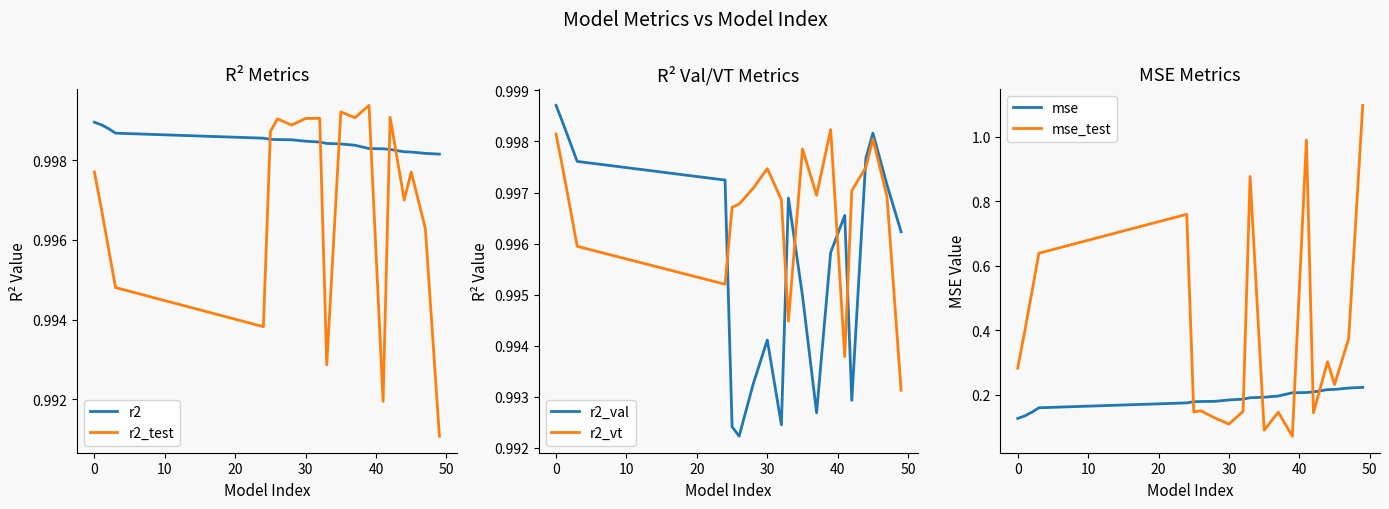

The r2_test series shows 0.5 at 30. True or false?

False